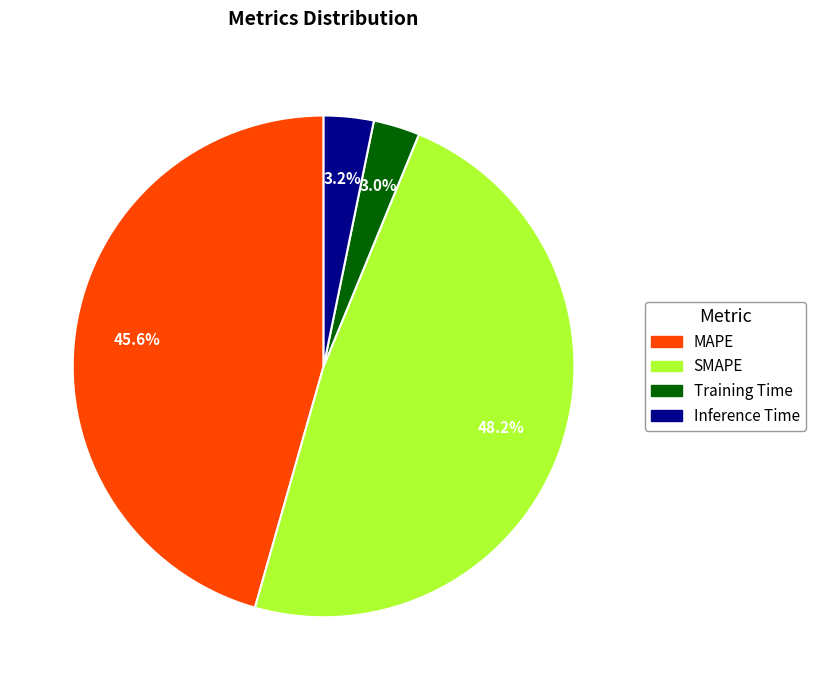

To the nearest percent, what is the average slice percentage?

25%